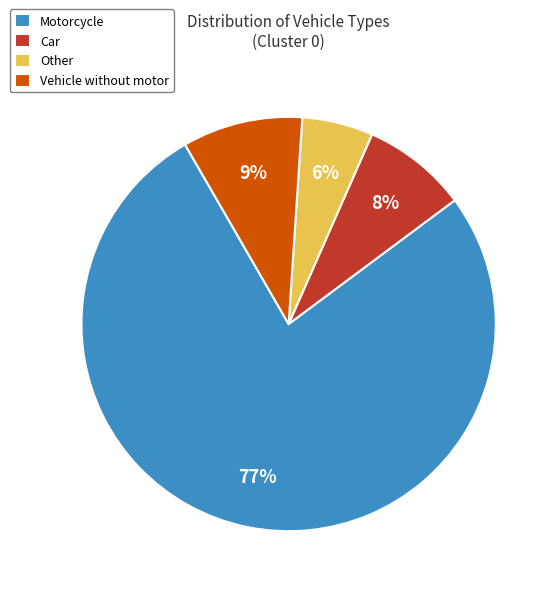

To the nearest percent, what is the difference between the largest and smallest slice percentages?

71%